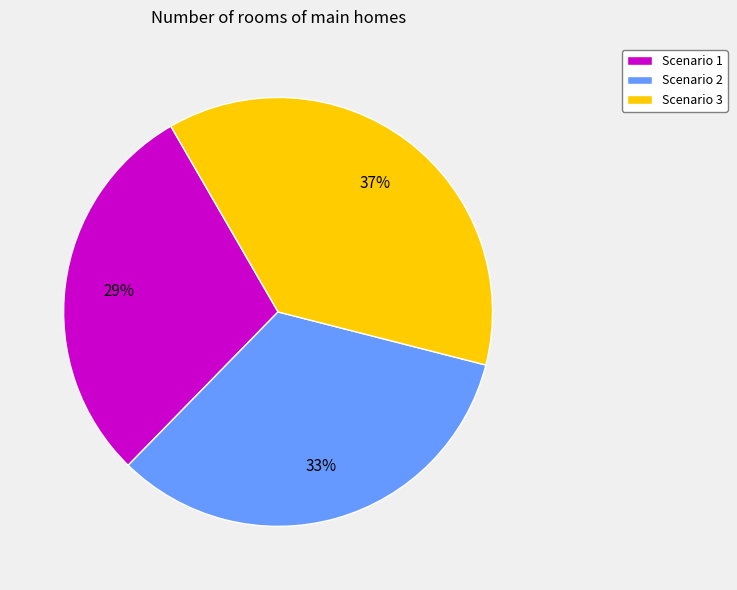

The Scenario 1 slice represents 29% of the pie. True or false?

True